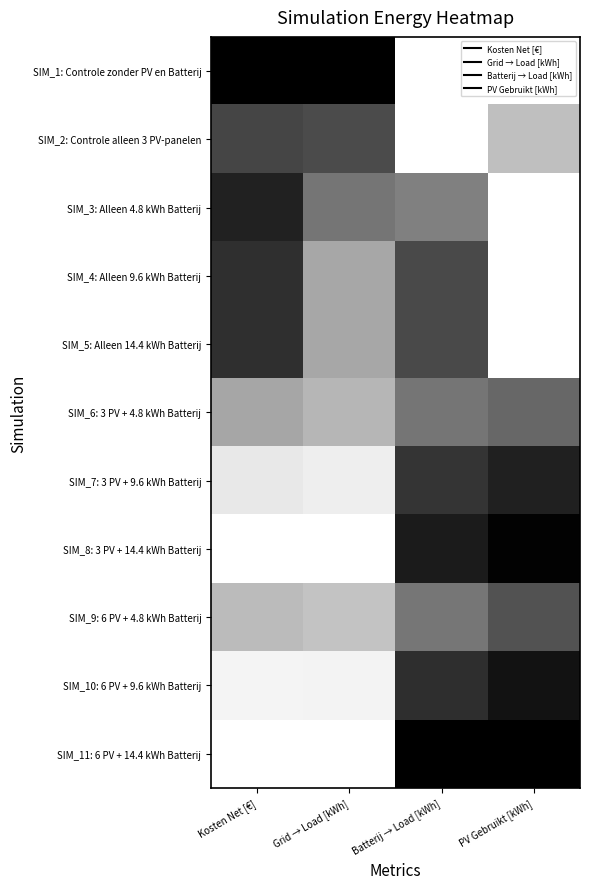

Reading left to right, extract all data points from this chart.

SIM_1: Controle zonder PV en Batterij: Kosten Net [€]=1.0	Grid → Load [kWh]=1.0	Batterij → Load [kWh]=0.0	PV Gebruikt [kWh]=0.0
SIM_2: Controle alleen 3 PV-panelen: Kosten Net [€]=0.7	Grid → Load [kWh]=0.7	Batterij → Load [kWh]=0.0	PV Gebruikt [kWh]=0.3
SIM_3: Alleen 4.8 kWh Batterij: Kosten Net [€]=0.9	Grid → Load [kWh]=0.5	Batterij → Load [kWh]=0.5	PV Gebruikt [kWh]=0.0
SIM_4: Alleen 9.6 kWh Batterij: Kosten Net [€]=0.8	Grid → Load [kWh]=0.3	Batterij → Load [kWh]=0.7	PV Gebruikt [kWh]=0.0
SIM_5: Alleen 14.4 kWh Batterij: Kosten Net [€]=0.8	Grid → Load [kWh]=0.3	Batterij → Load [kWh]=0.7	PV Gebruikt [kWh]=0.0
SIM_6: 3 PV + 4.8 kWh Batterij: Kosten Net [€]=0.4	Grid → Load [kWh]=0.3	Batterij → Load [kWh]=0.5	PV Gebruikt [kWh]=0.6
SIM_7: 3 PV + 9.6 kWh Batterij: Kosten Net [€]=0.1	Grid → Load [kWh]=0.1	Batterij → Load [kWh]=0.8	PV Gebruikt [kWh]=0.9
SIM_8: 3 PV + 14.4 kWh Batterij: Kosten Net [€]=0.0	Grid → Load [kWh]=0.0	Batterij → Load [kWh]=0.9	PV Gebruikt [kWh]=1.0
SIM_9: 6 PV + 4.8 kWh Batterij: Kosten Net [€]=0.3	Grid → Load [kWh]=0.2	Batterij → Load [kWh]=0.5	PV Gebruikt [kWh]=0.7
SIM_10: 6 PV + 9.6 kWh Batterij: Kosten Net [€]=0.0	Grid → Load [kWh]=0.0	Batterij → Load [kWh]=0.8	PV Gebruikt [kWh]=0.9
SIM_11: 6 PV + 14.4 kWh Batterij: Kosten Net [€]=0.0	Grid → Load [kWh]=0.0	Batterij → Load [kWh]=1.0	PV Gebruikt [kWh]=1.0